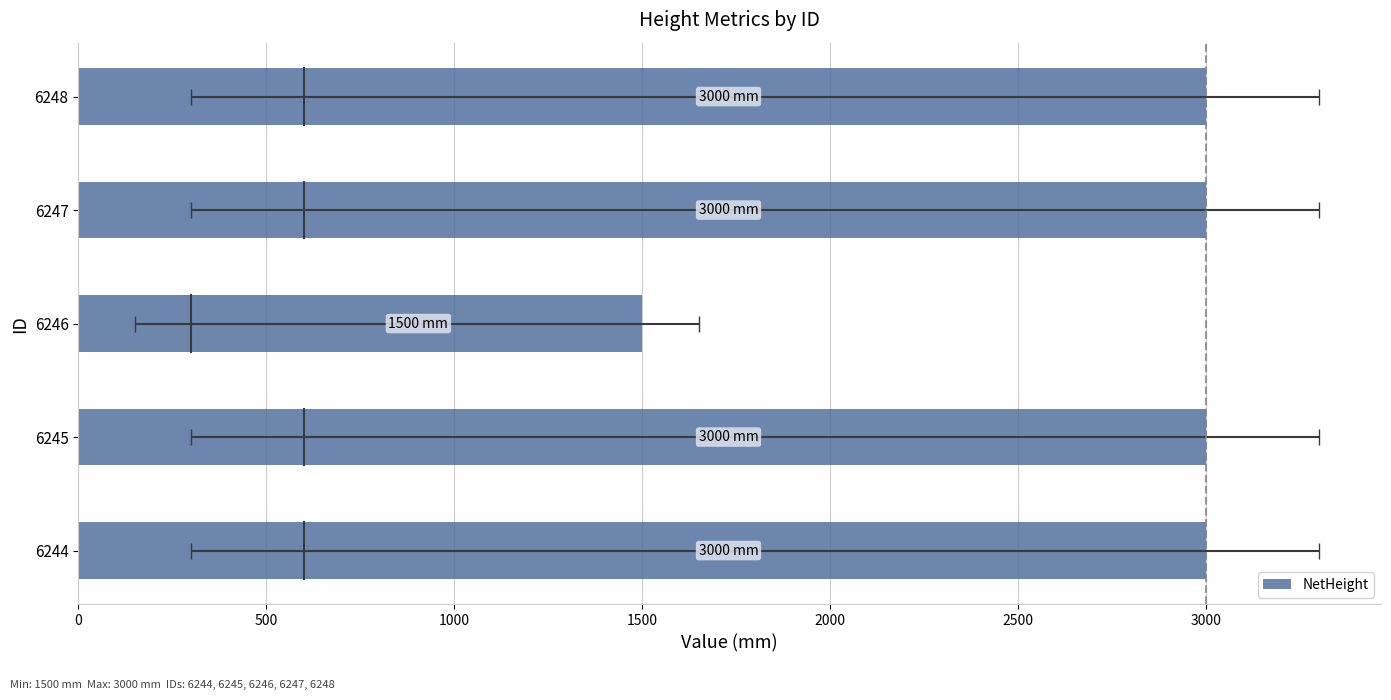

Reading left to right, what are all the values shown in this chart?

3000	3000	1500	3000	3000